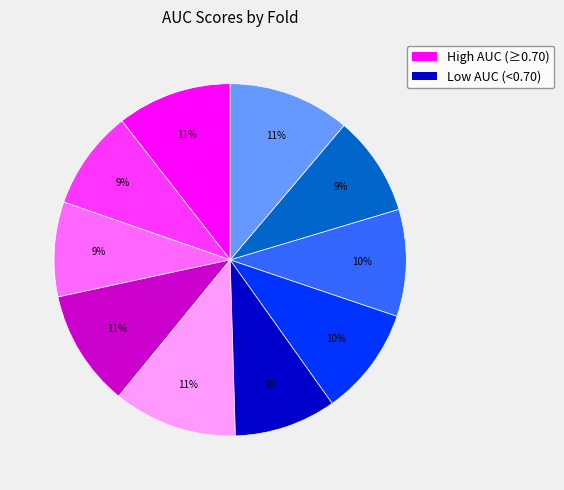

To the nearest percent, what is the average slice percentage?

10%